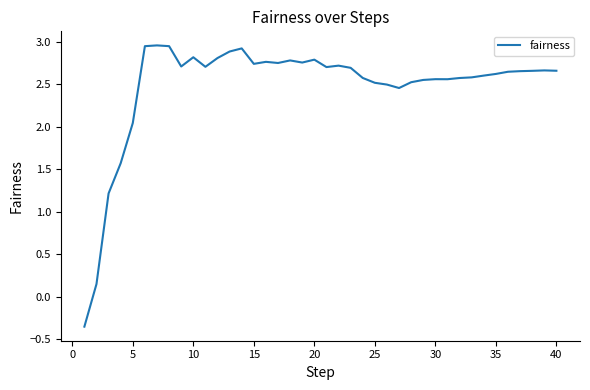

What is the smallest value displayed?

-0.3